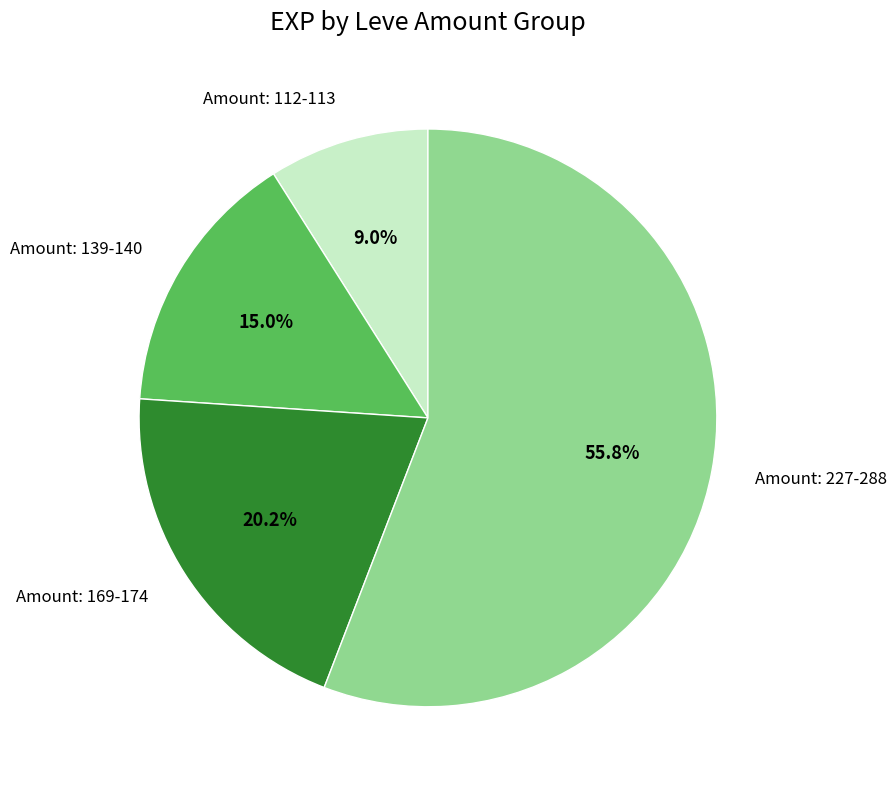

Between Amount: 169-174 and Amount: 227-288, which is larger?

Amount: 227-288